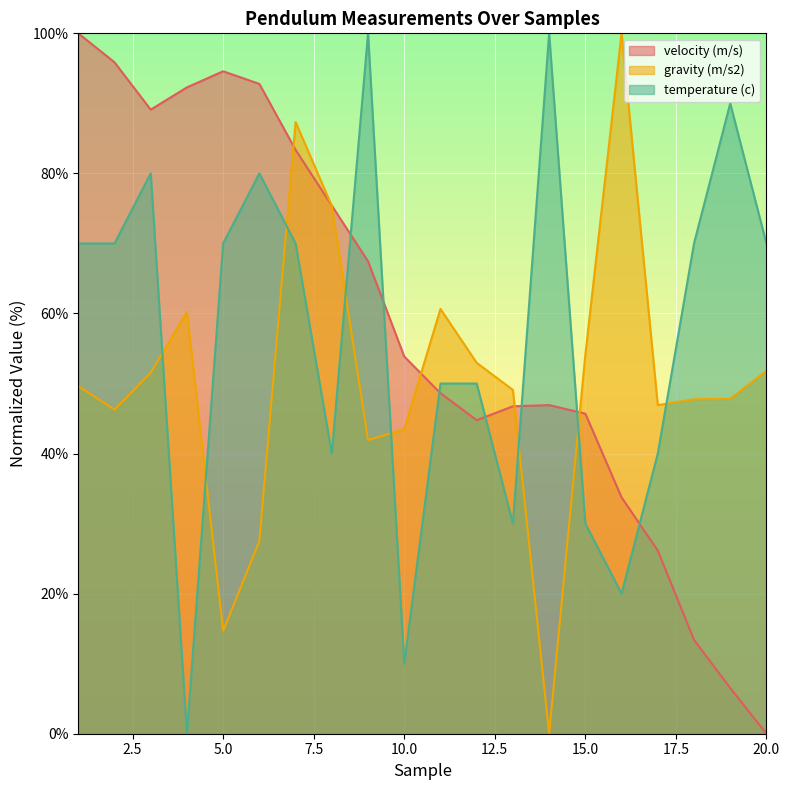

Which series has the widest spread of values?

velocity (m/s)